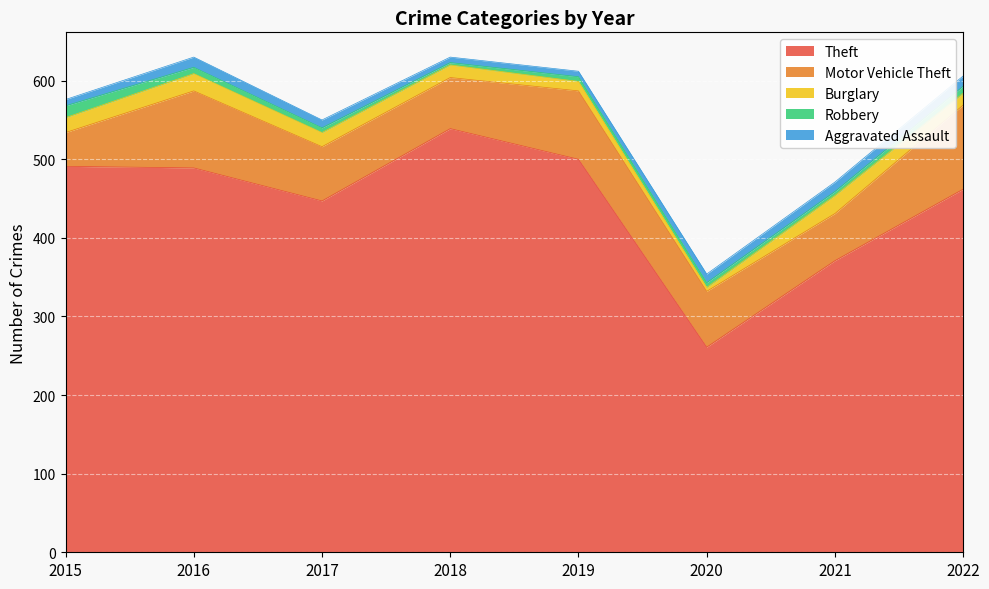

Which series has the largest total across all categories?

Theft